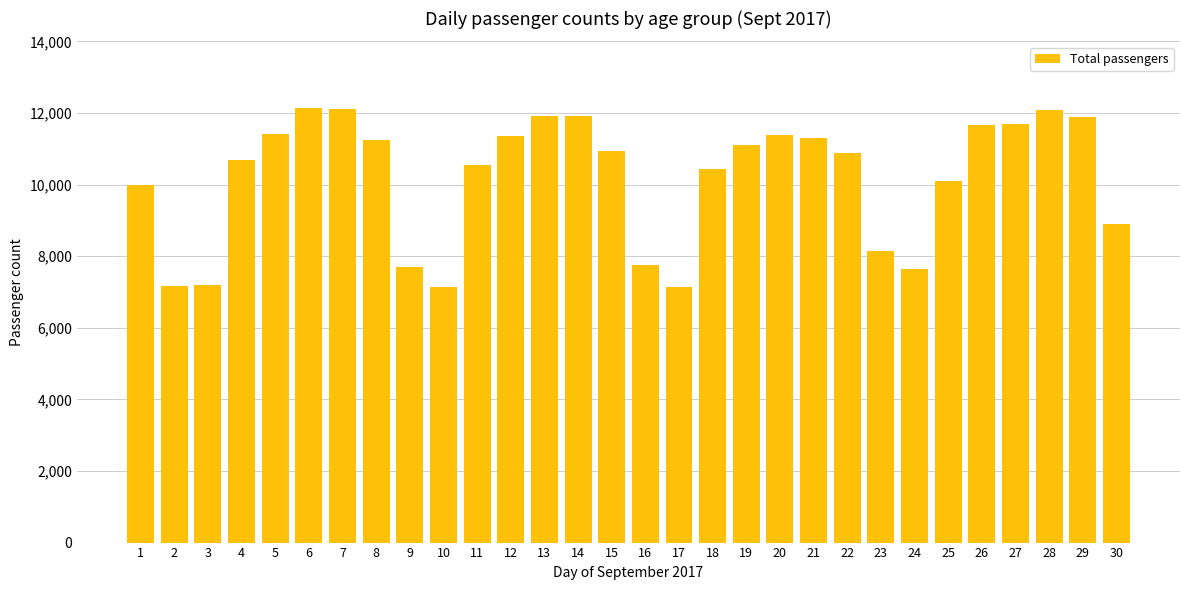

True or false: the data shows 19339 at 22.

False